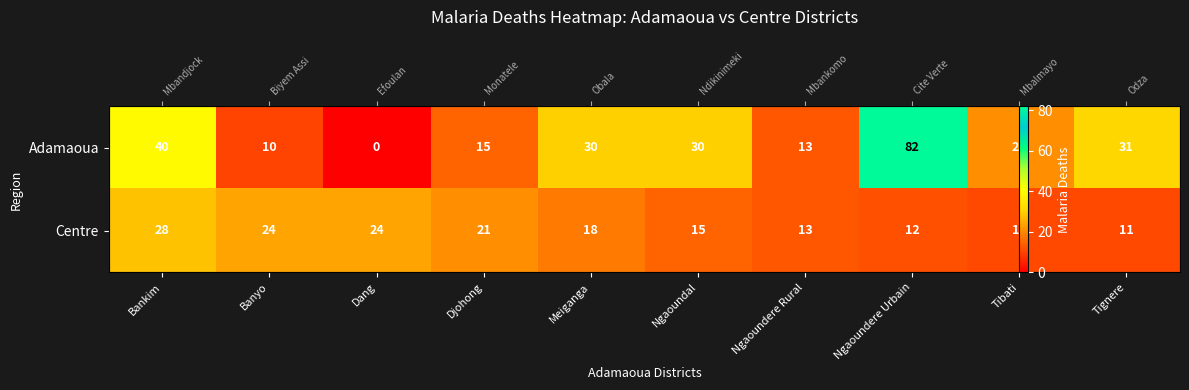

At which label does Adamaoua reach its peak?

Ngaoundere Urbain